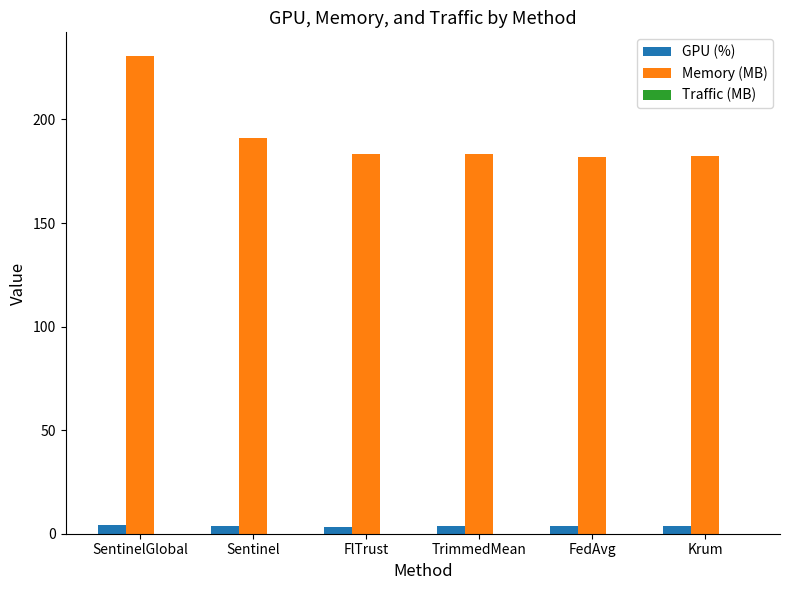

True or false: Memory (MB) has a value of 55.3 at TrimmedMean.

False